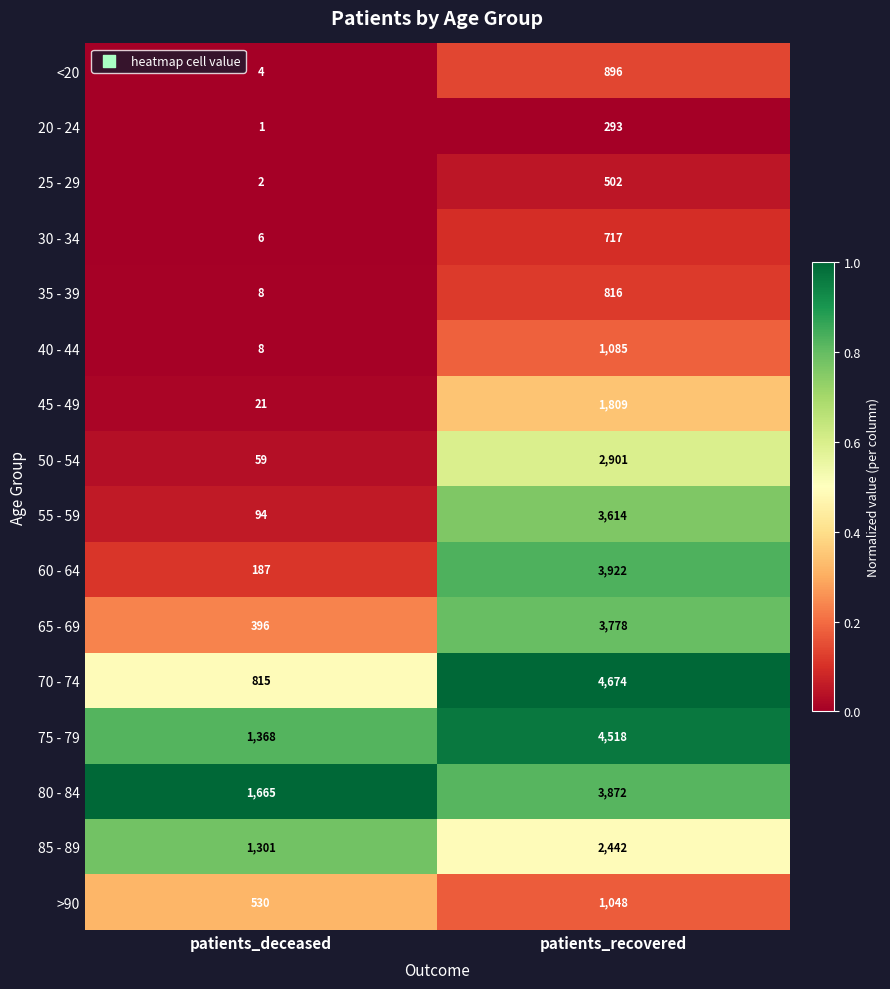

What is the sum of the 75 - 79 values at patients_deceased and patients_recovered?

5886